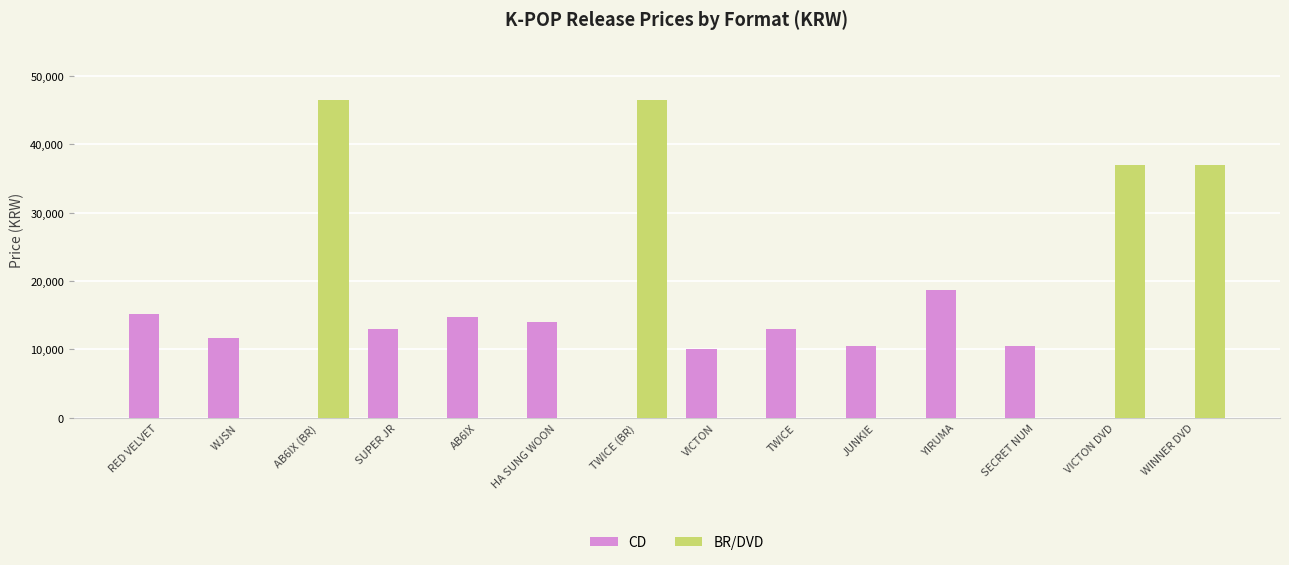

What is the difference between the CD values at AB6IX and JUNKIE?

4200